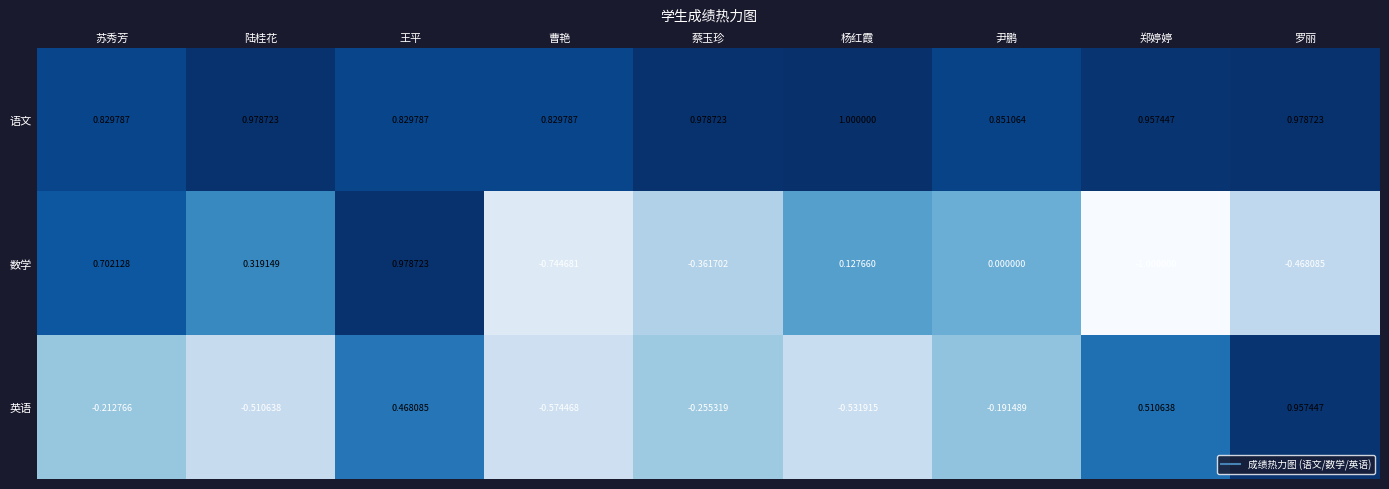

At which category is the sum across all series the highest?

王平